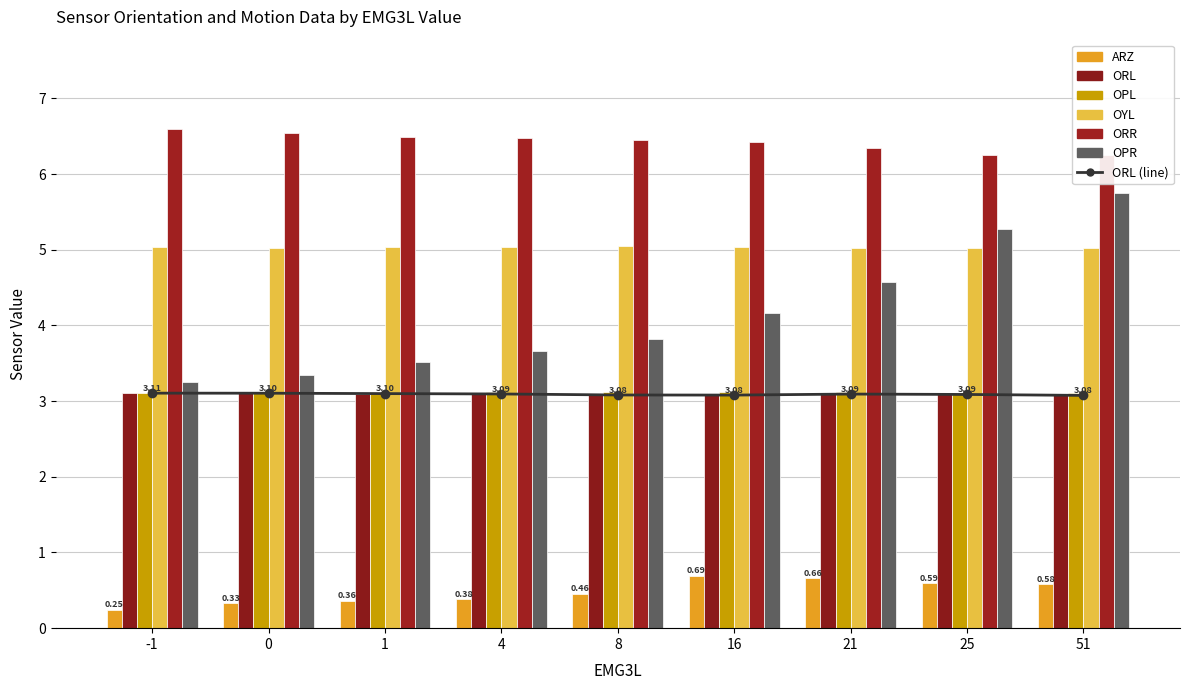

At -1, list the series in order from largest to smallest.

ORR, OYL, OPR, OPL, ORL, ARZ